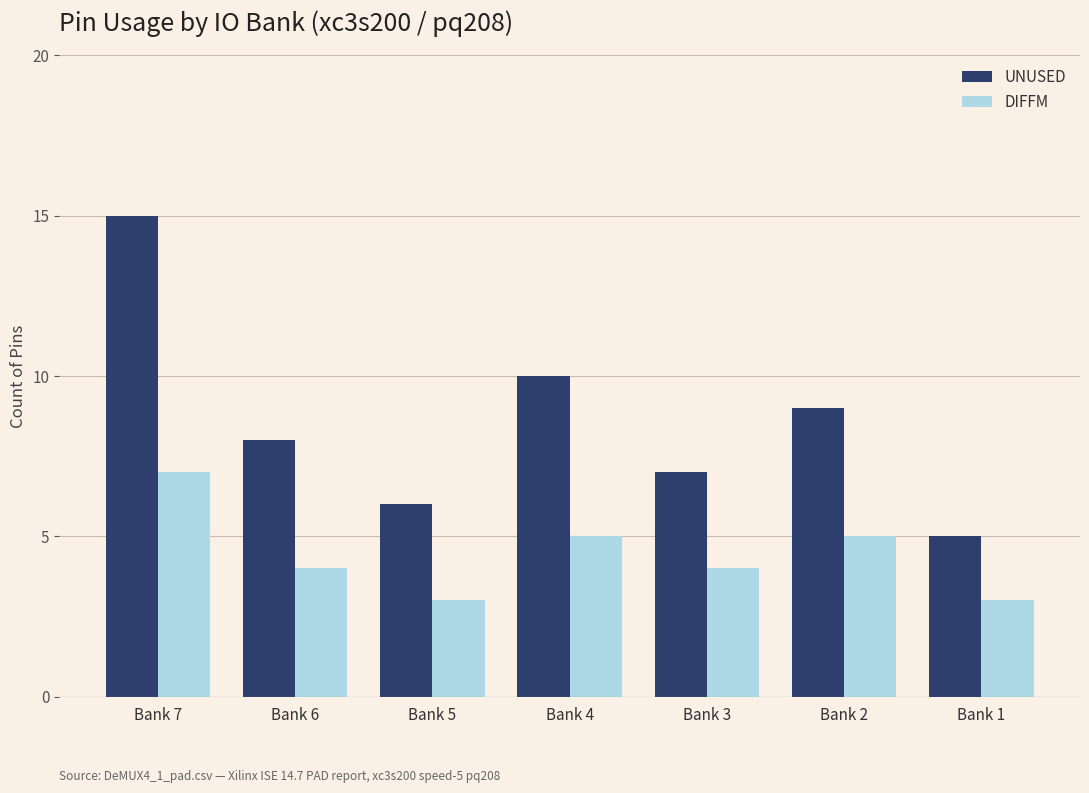

Where does the DIFFM series first go above 4?

Bank 7